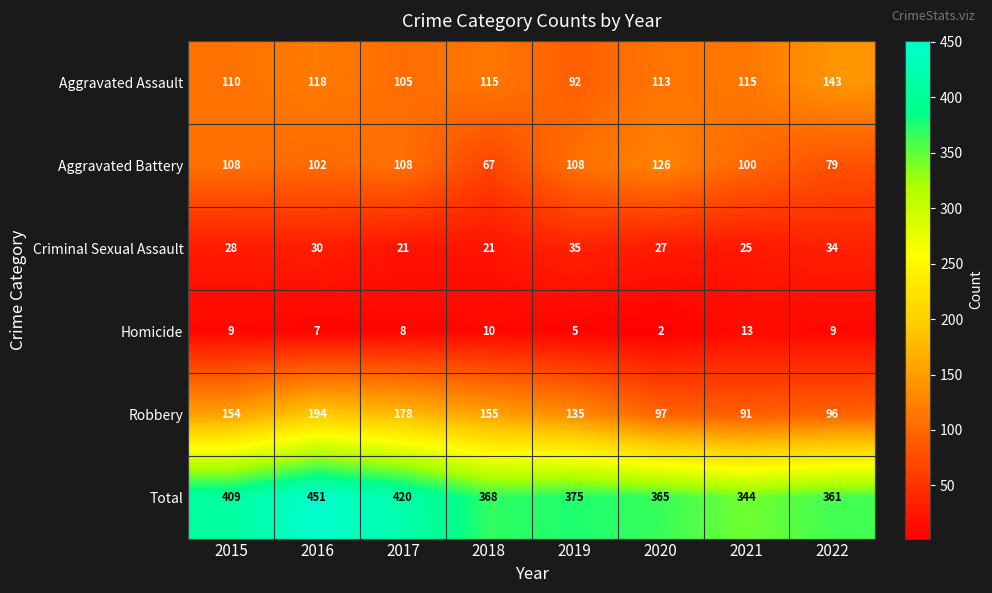

At which category is the sum across all series the highest?

2016